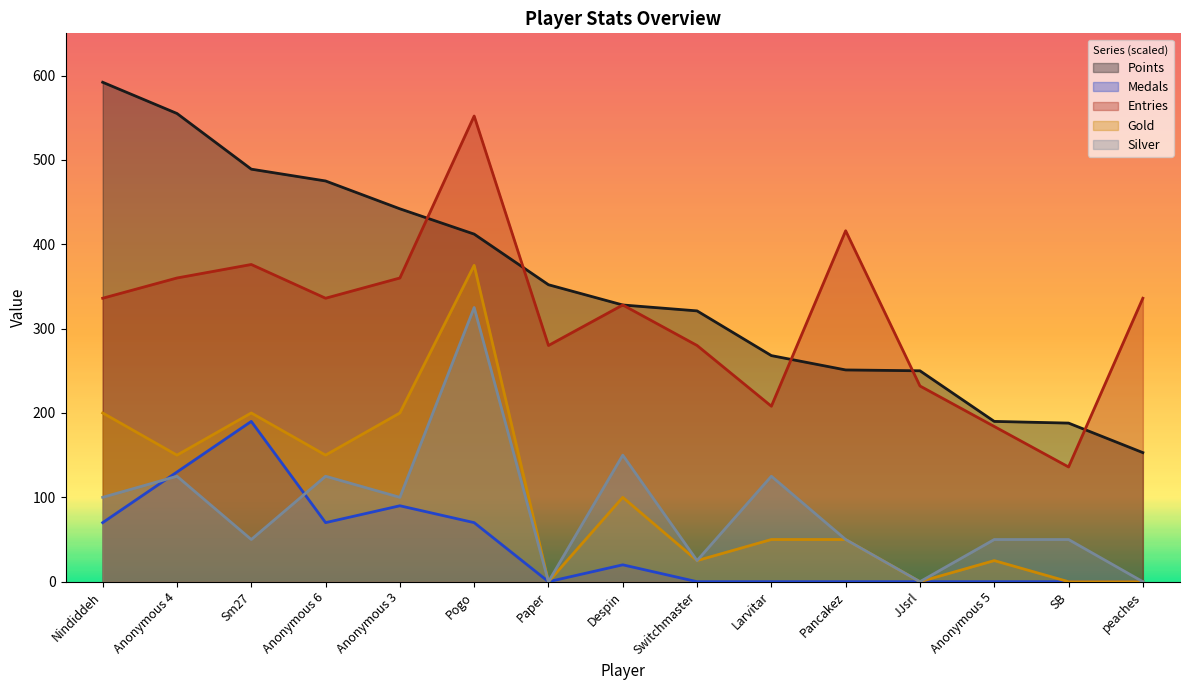

True or false: Medals has a value of 0 at Pancakez.

True